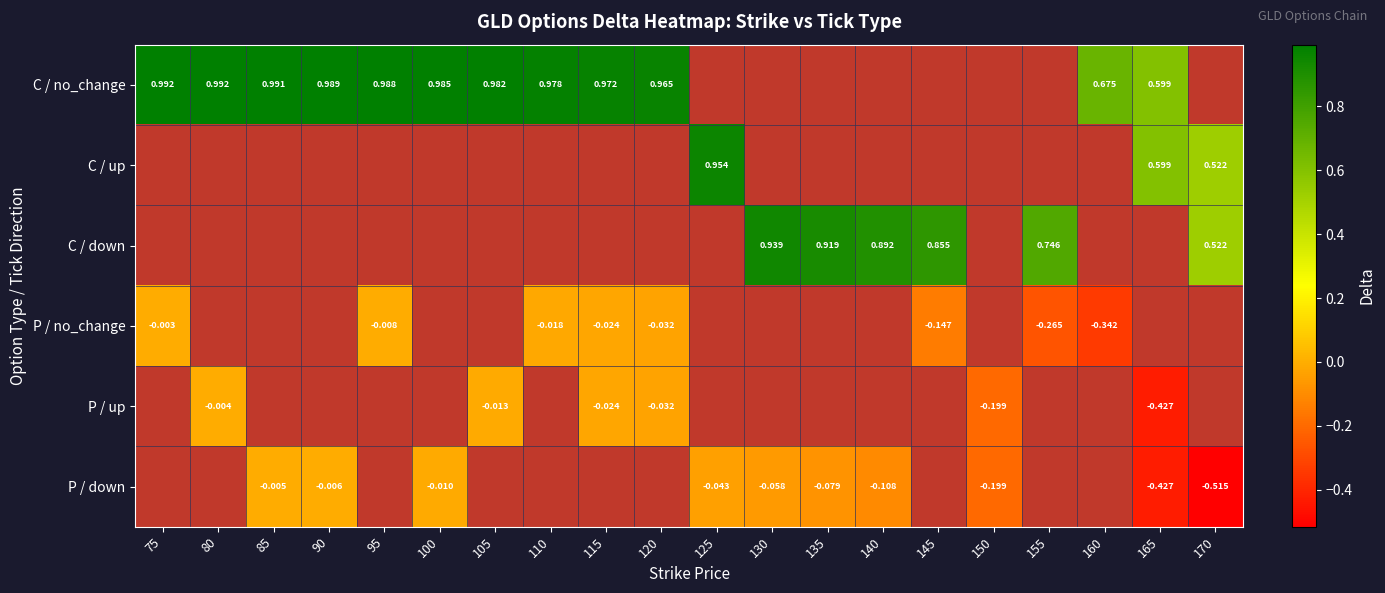

How many data points in C / no_change are above 0?

12